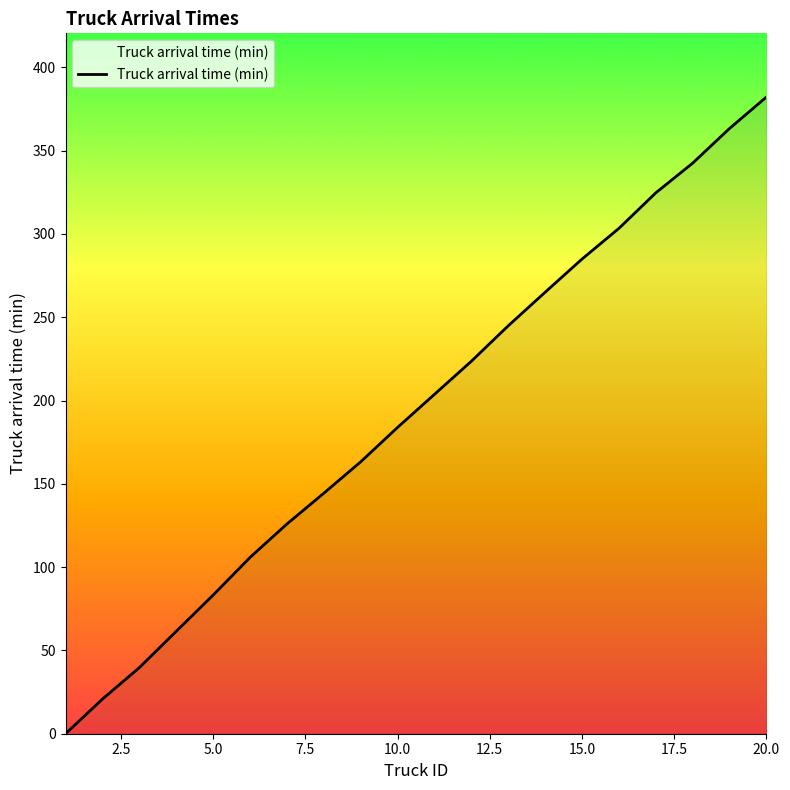

What is the difference between the maximum and minimum values?

382.2